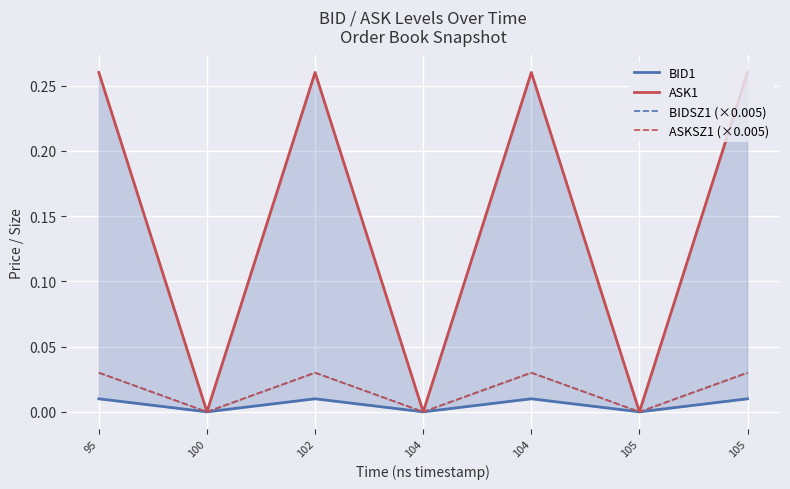

Which series has the widest spread of values?

ASK1